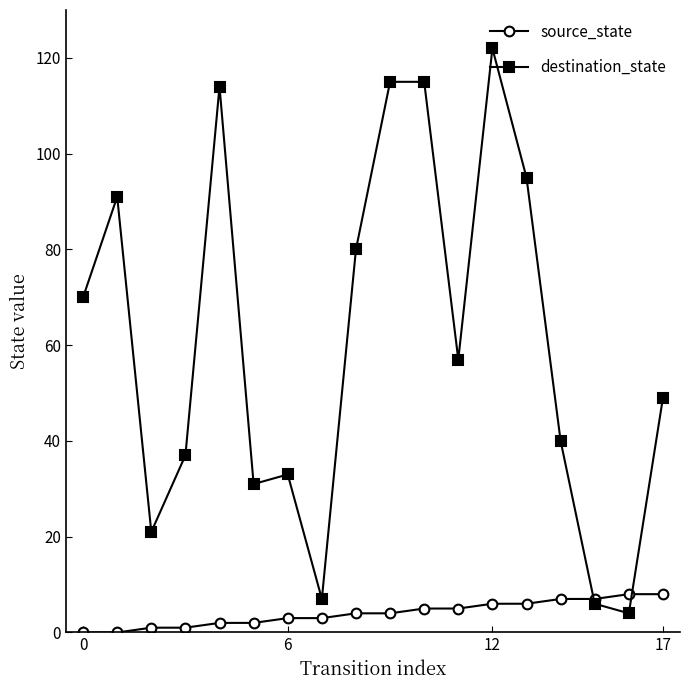

Which series has the widest spread of values?

destination_state